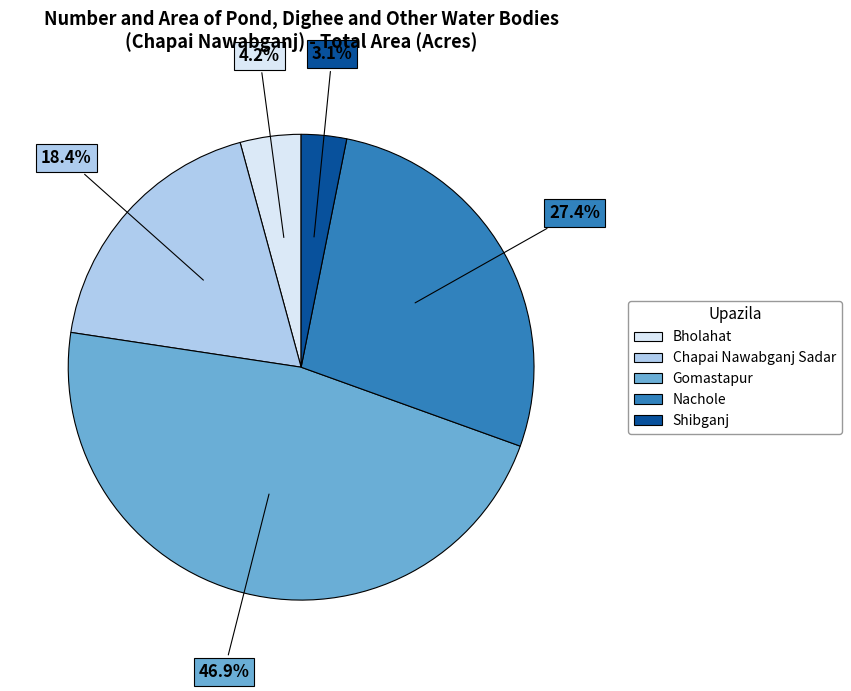

Do Chapai Nawabganj Sadar and Shibganj together represent more than half of the pie?

No